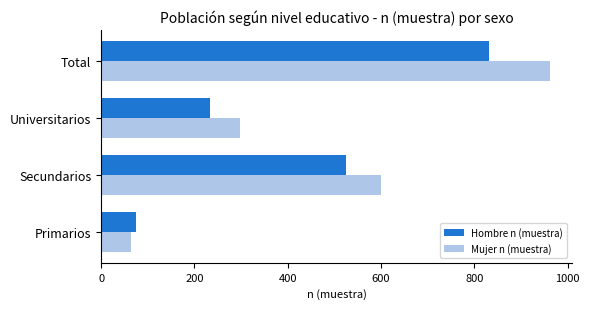

Is it true that Mujer n (muestra) equals 803 at Secundarios?

False